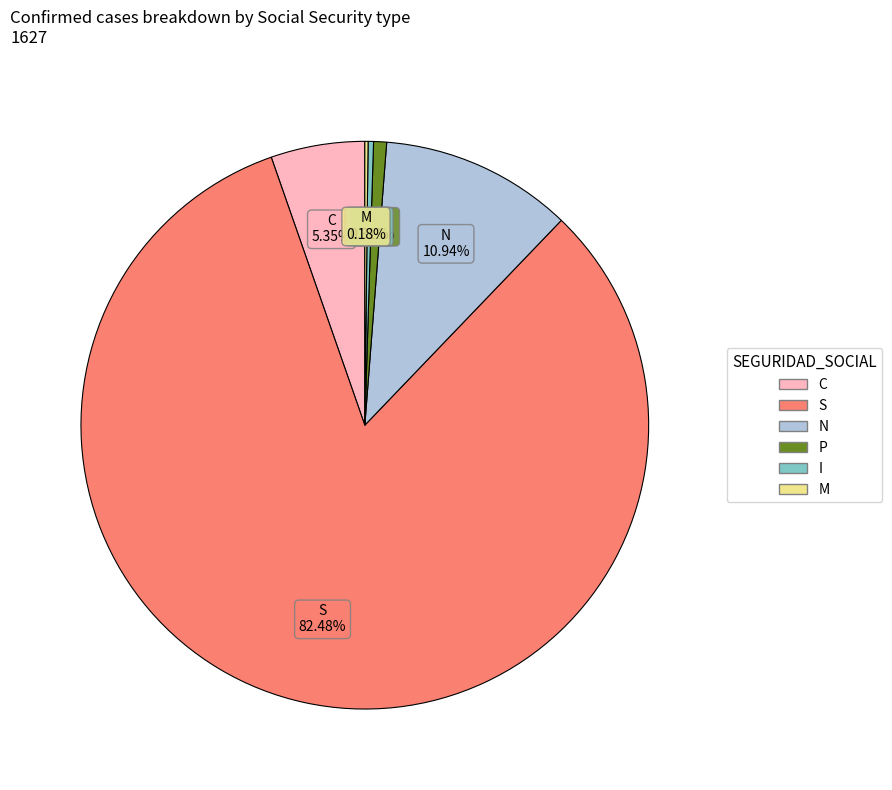

What is the largest slice in the pie chart?

S